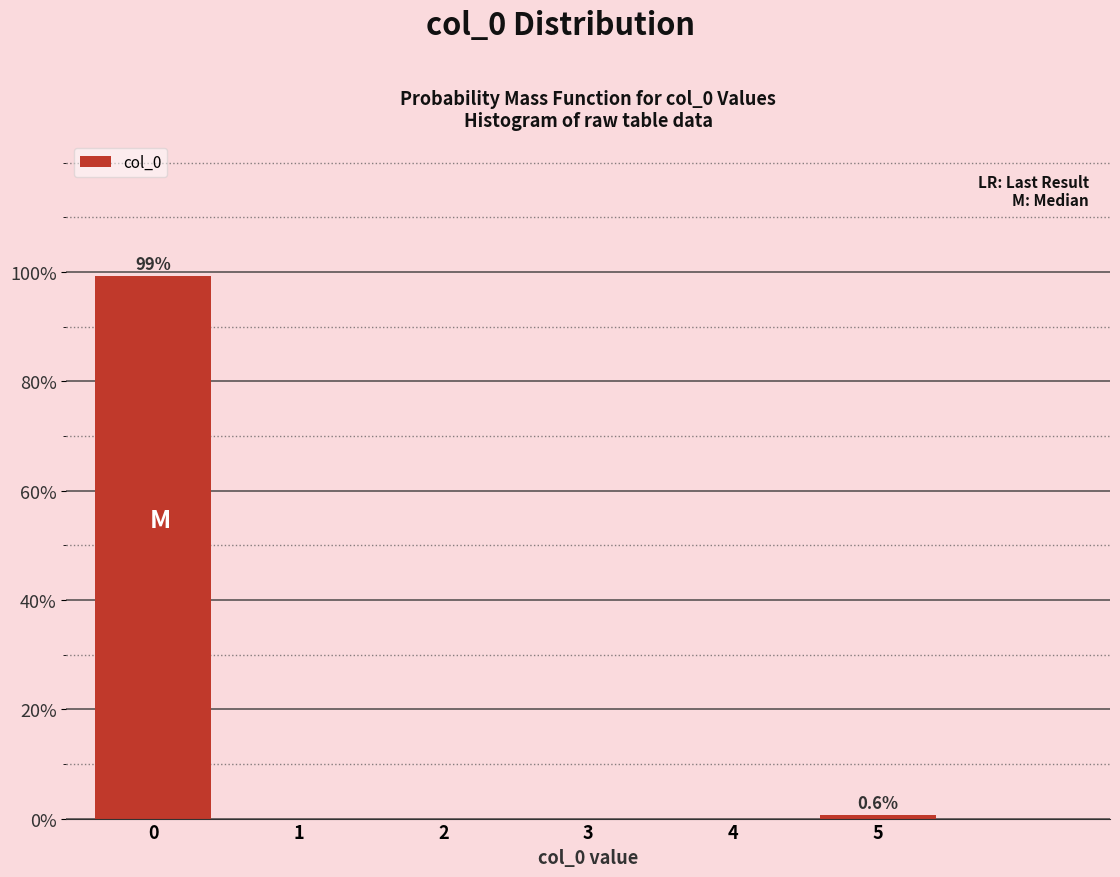

Reading left to right, what are all the values shown in this chart?

0=99.4	1=0.0	2=0.0	3=0.0	4=0.0	5=0.6